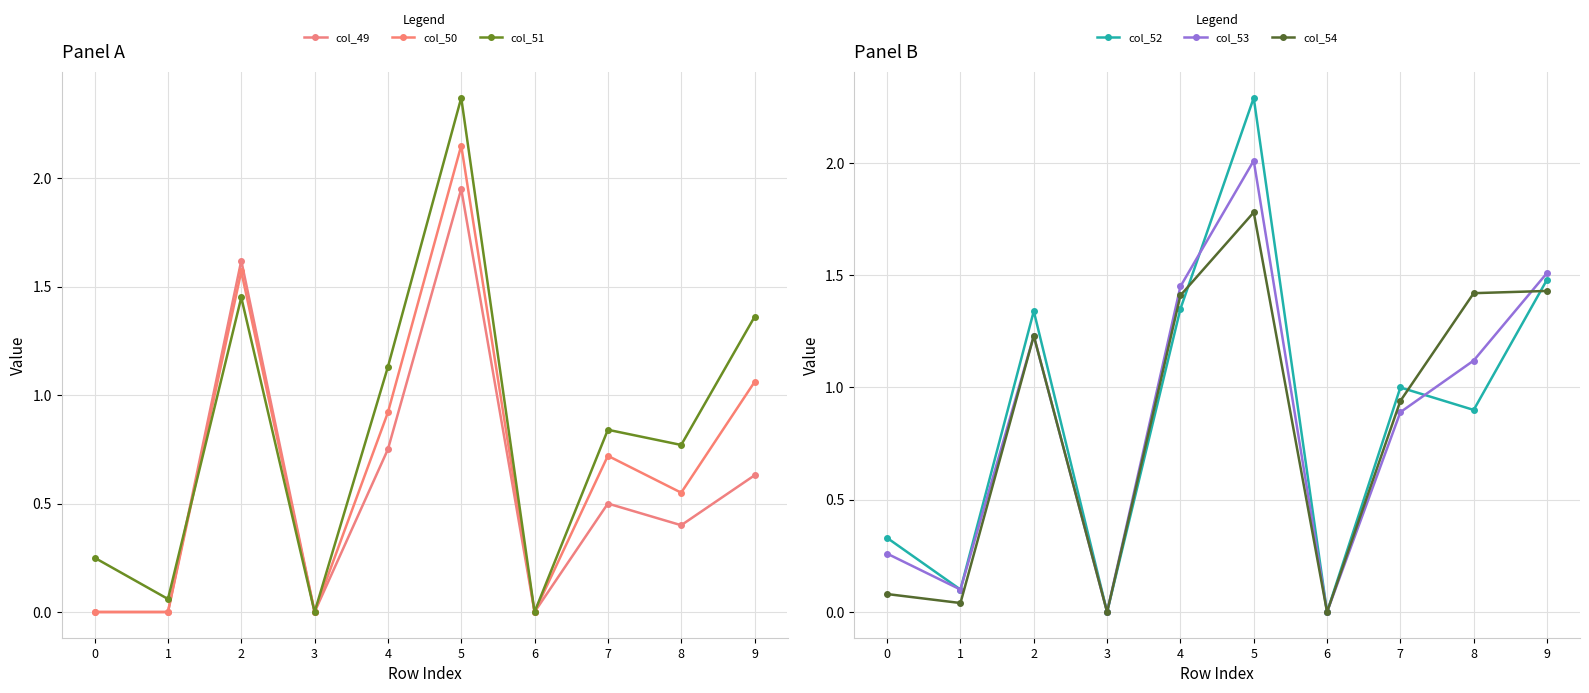

True or false: col_54 and col_52 intersect in this chart.

True